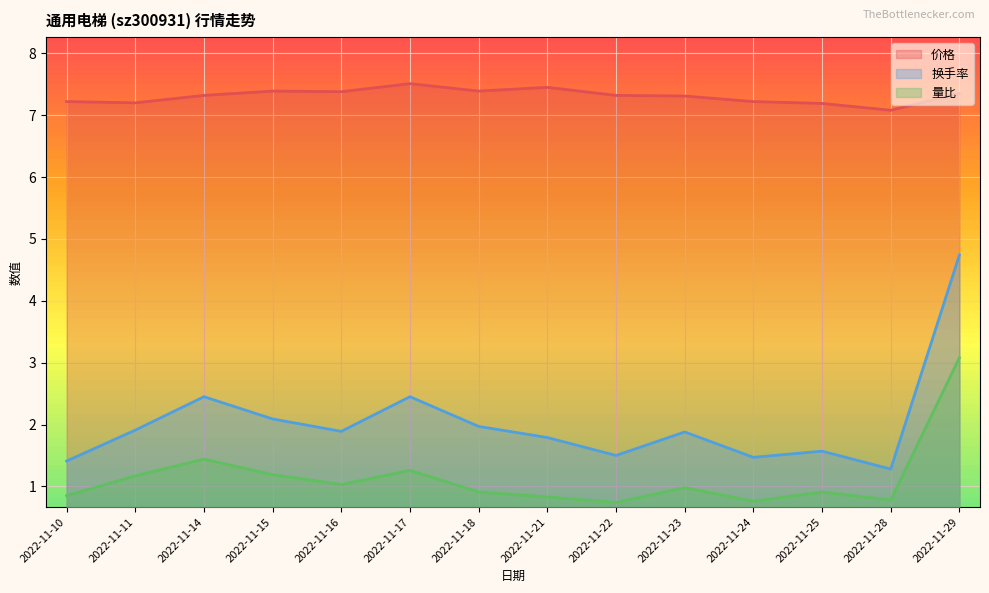

Rank the categories by 价格 value from highest to lowest.

2022-11-17, 2022-11-21, 2022-11-15, 2022-11-18, 2022-11-16, 2022-11-29, 2022-11-14, 2022-11-22, 2022-11-23, 2022-11-10, 2022-11-24, 2022-11-11, 2022-11-25, 2022-11-28